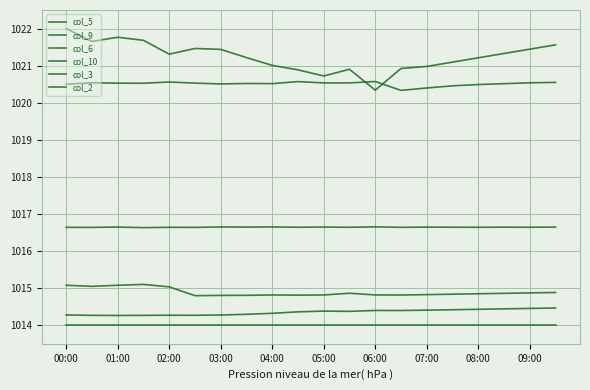

At how many categories does at least one series exceed 1021?

14